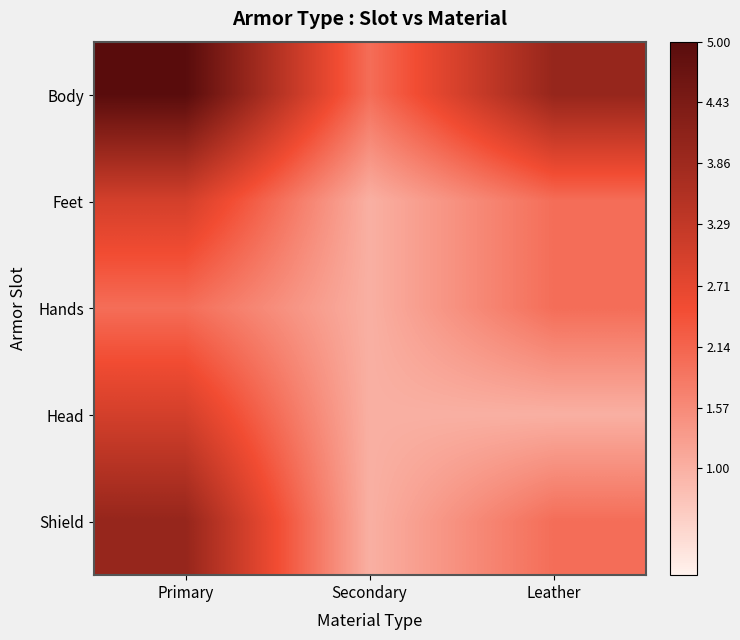

Which series has the largest total across all categories?

Body